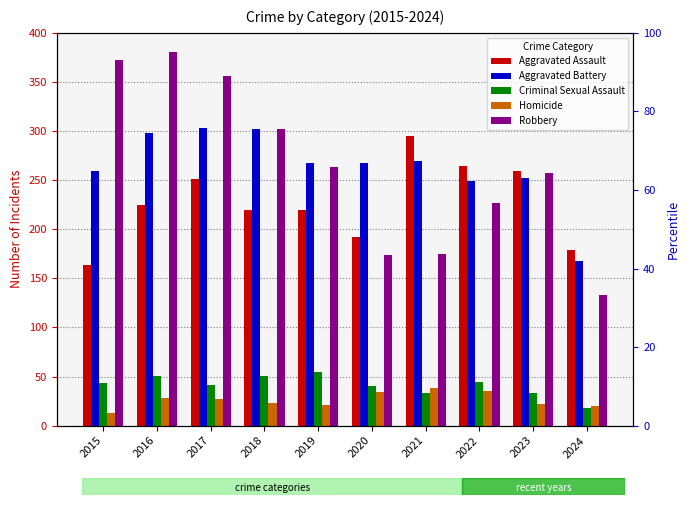

The value of Criminal Sexual Assault at 2021 is 16. True or false?

False